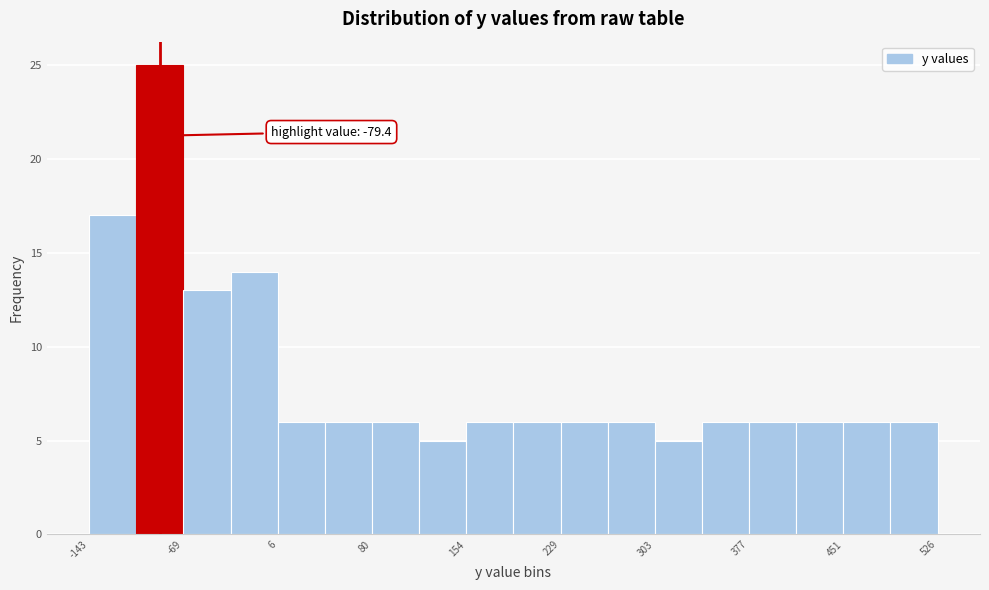

Around what value on the x-axis is the tallest bar? Give the approximate position of its centre, as read against the axis.

-90